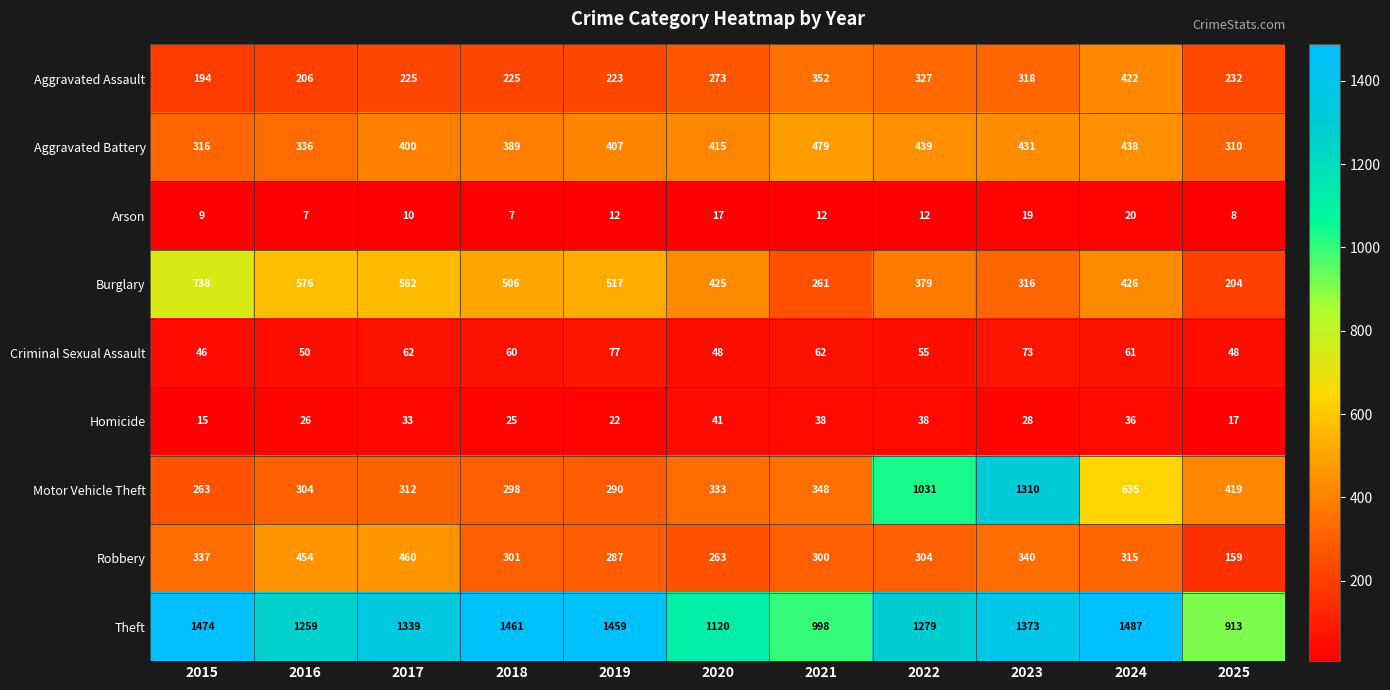

How many distinct data groups are displayed?

9